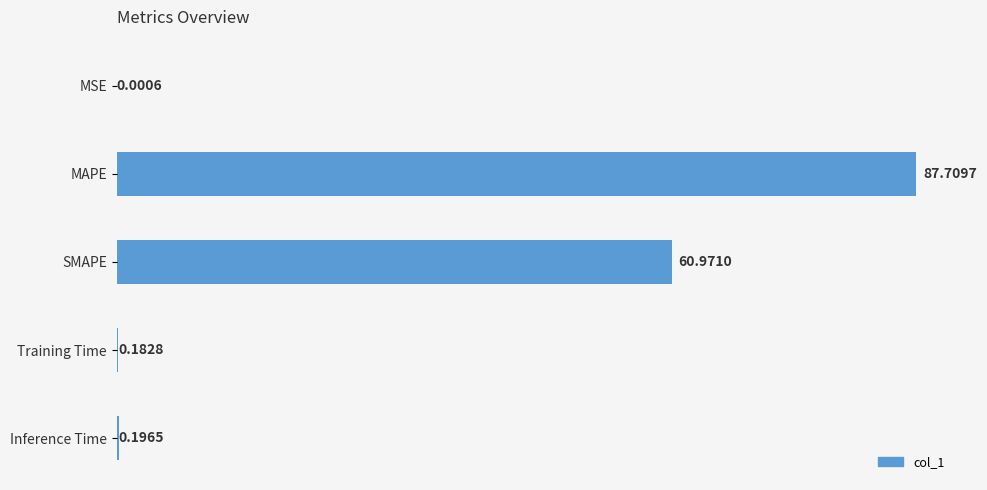

Between Training Time and Inference Time, which is larger?

Inference Time